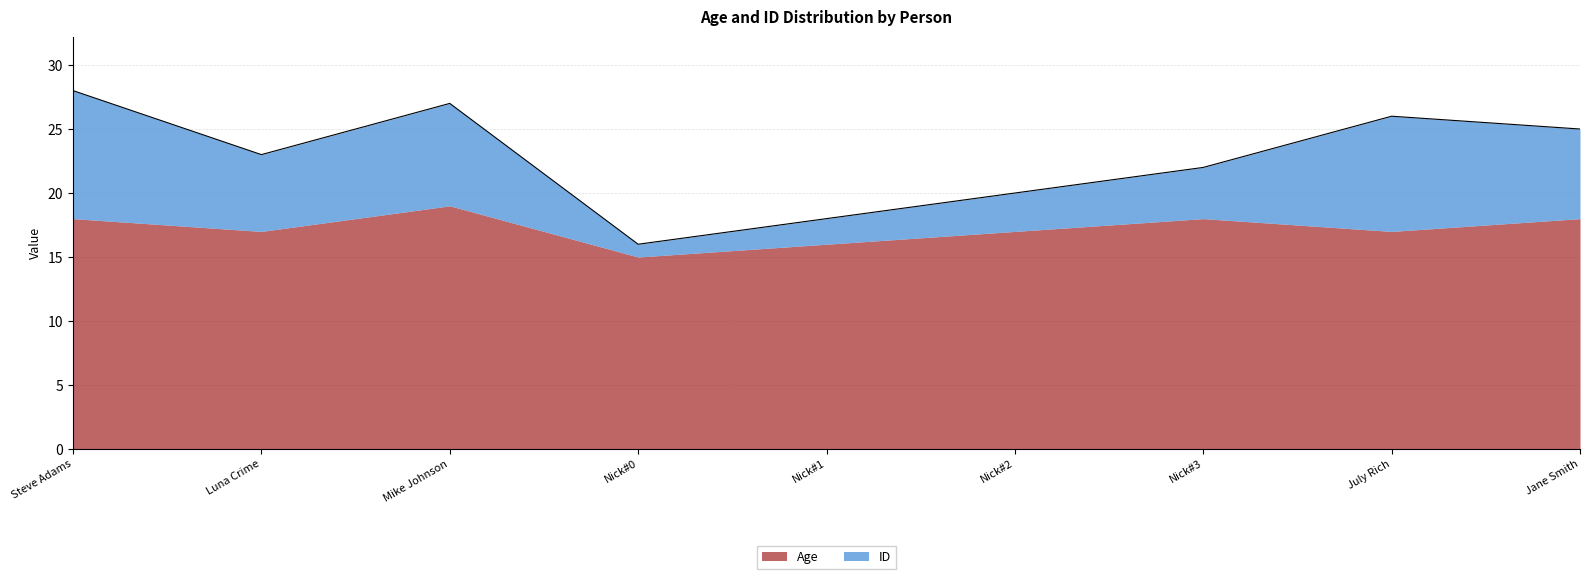

At which category is the sum across all series the highest?

Steve Adams